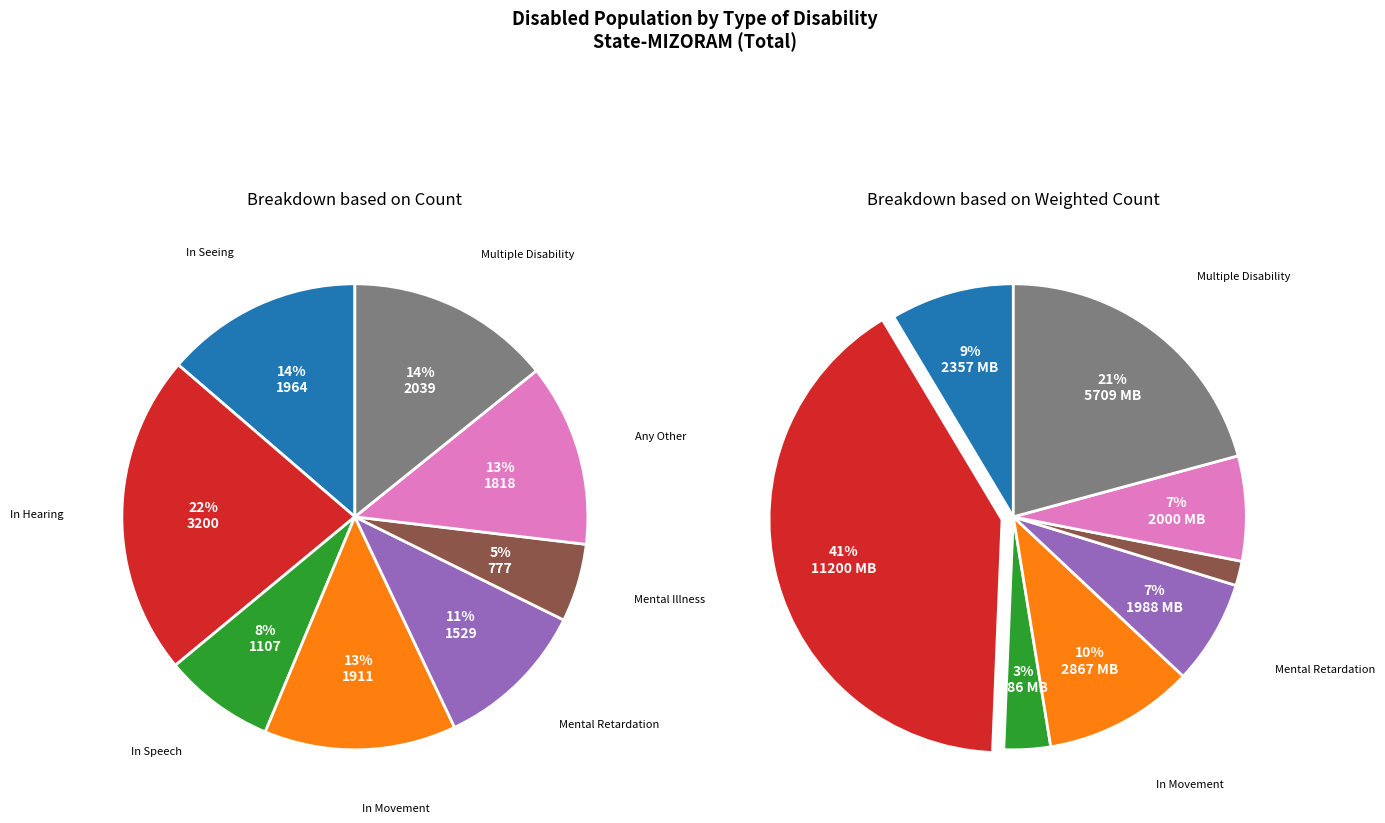

What is the smallest slice in the pie chart?

Mental Illness